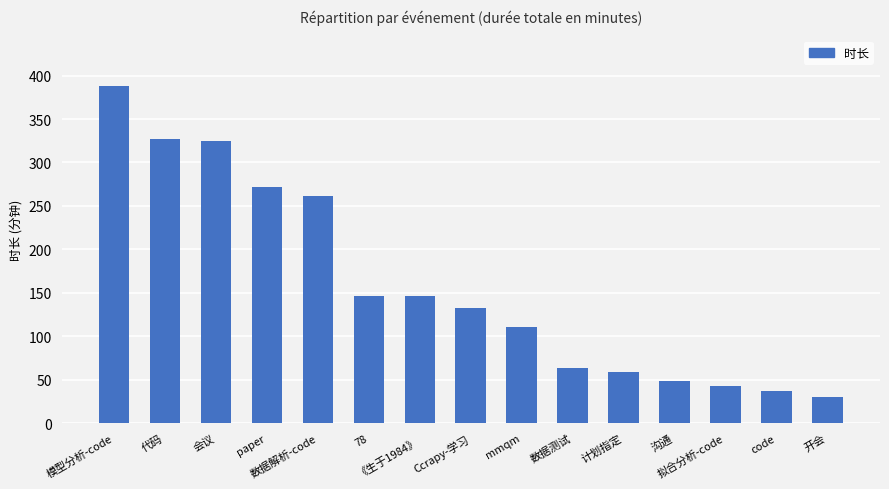

How many bars are there in total?

15